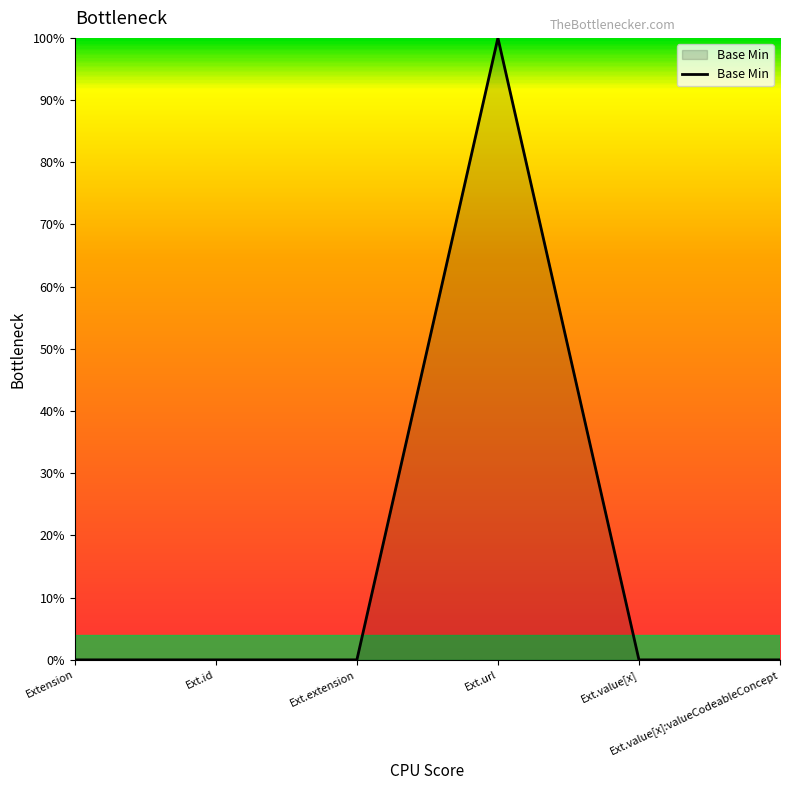

Count the values in the range 0 to 1.

6